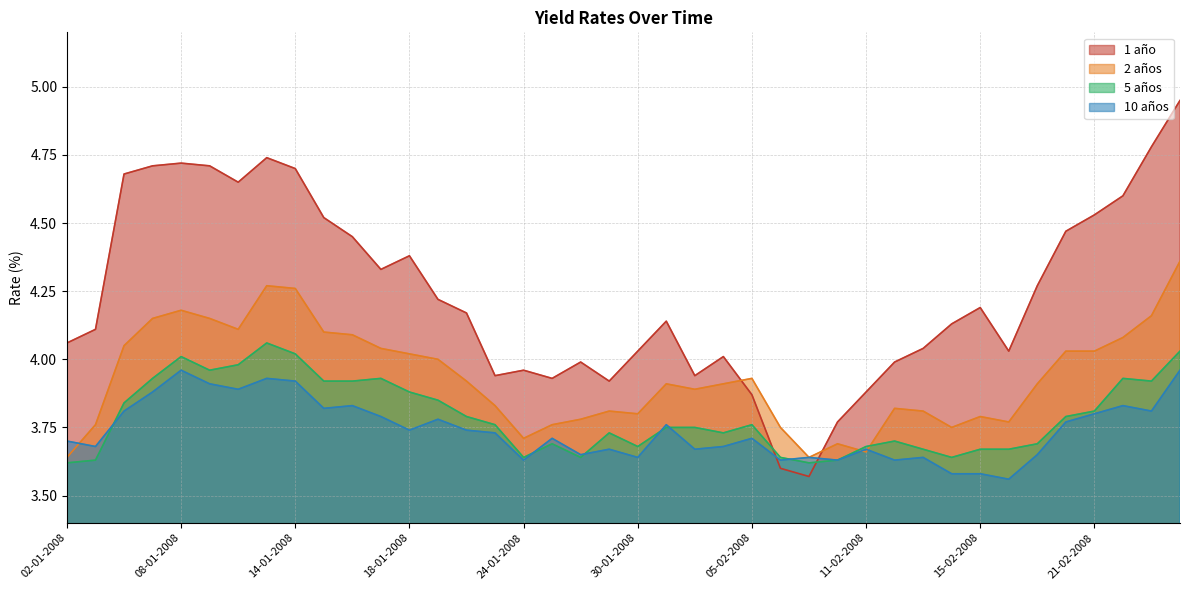

The value of 1 año at 19-02-2008 is 1.2. True or false?

False